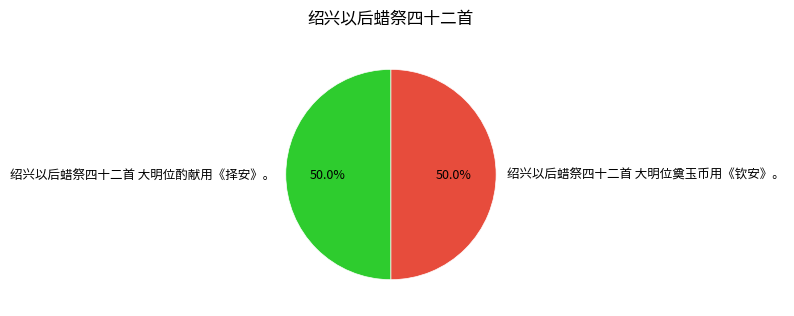

How many segments does this pie chart have?

2